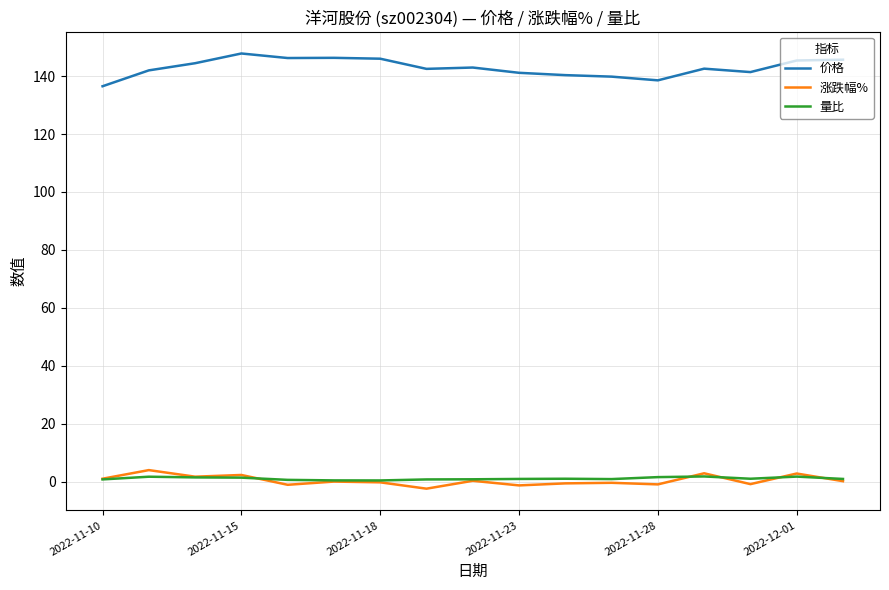

What is the maximum value for 价格?

147.8